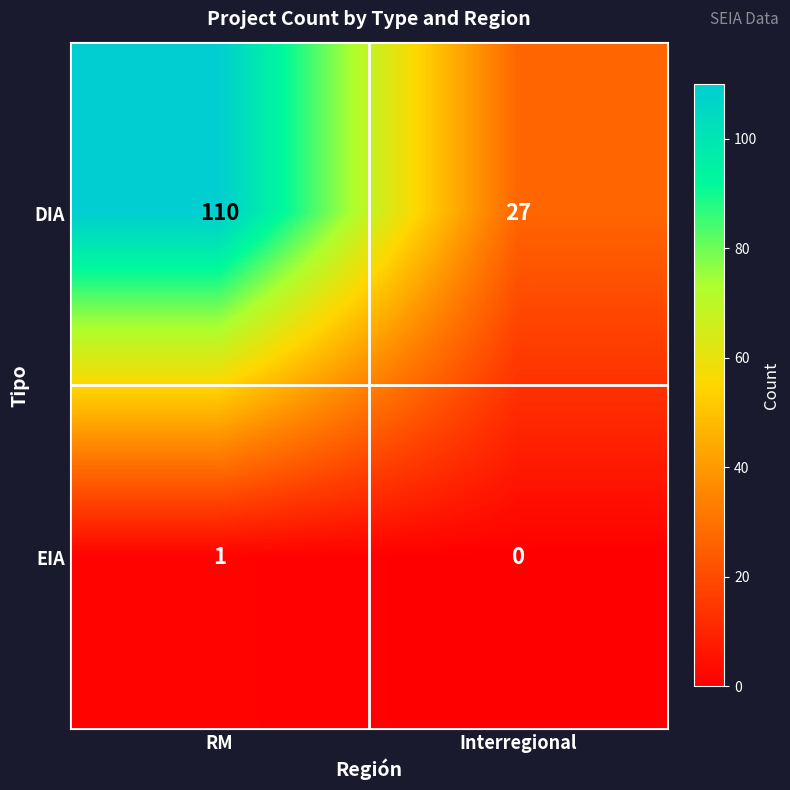

What is the total value across all series at Interregional?

27